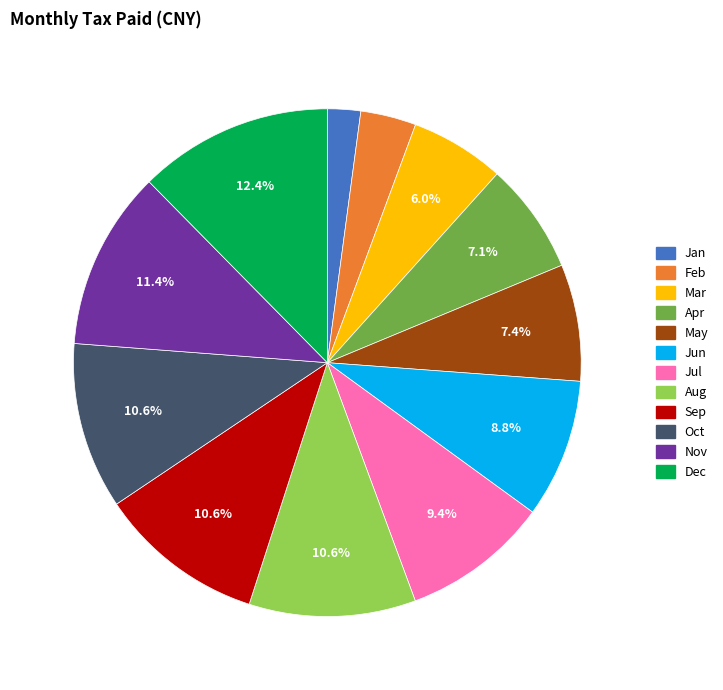

To the nearest percent, what is the average slice percentage?

8%